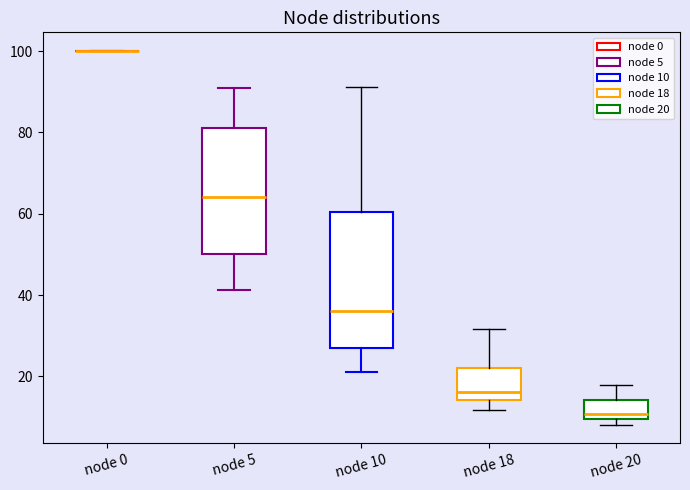

Which box is the tallest, from its lower edge to its upper edge?

node 10